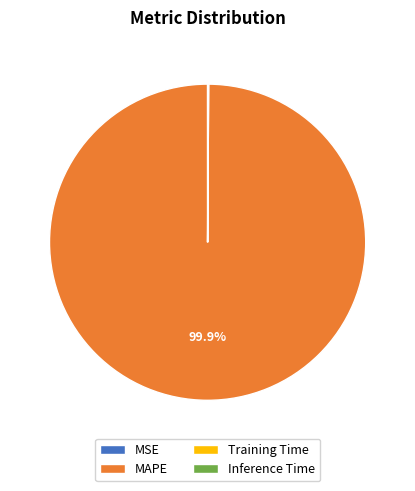

What is the largest slice in the pie chart?

MAPE